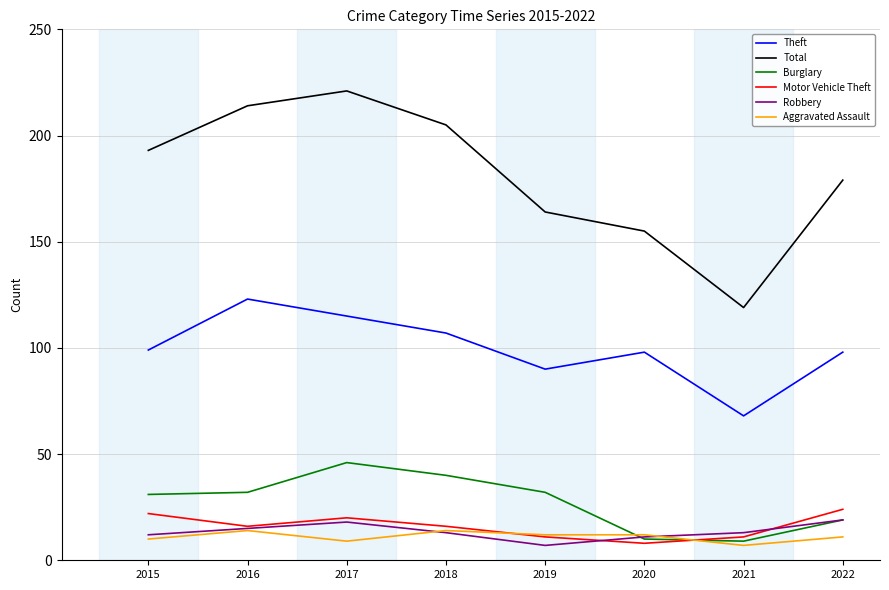

True or false: Motor Vehicle Theft and Total intersect in this chart.

False